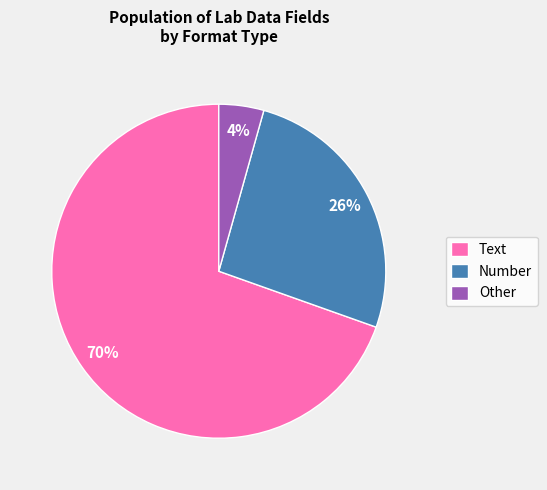

Rank the categories by value from lowest to highest.

Other, Number, Text